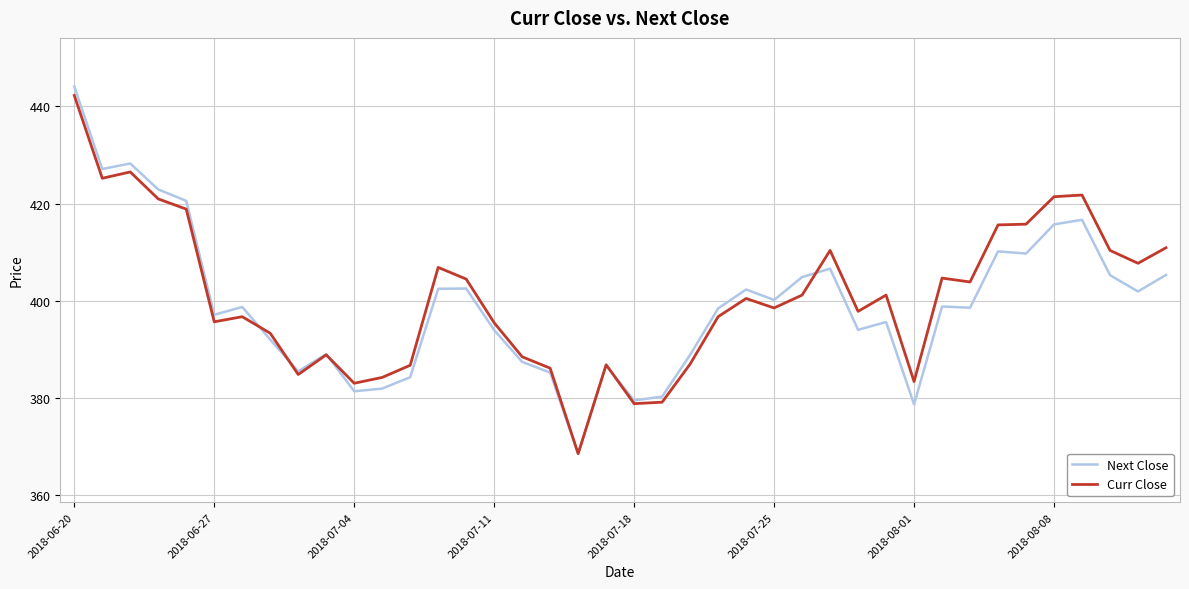

What is the minimum value shown in the chart?

368.5